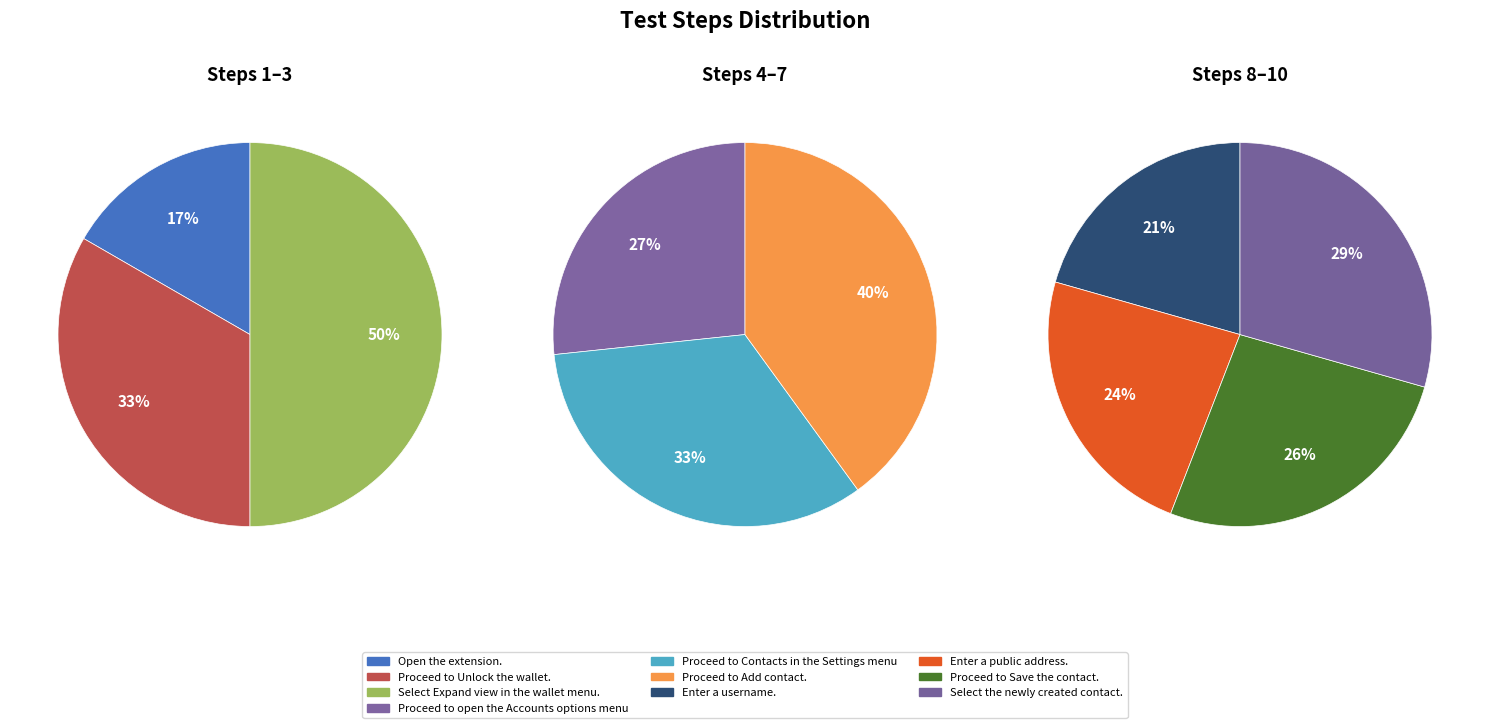

How many slices are in this pie chart?

10